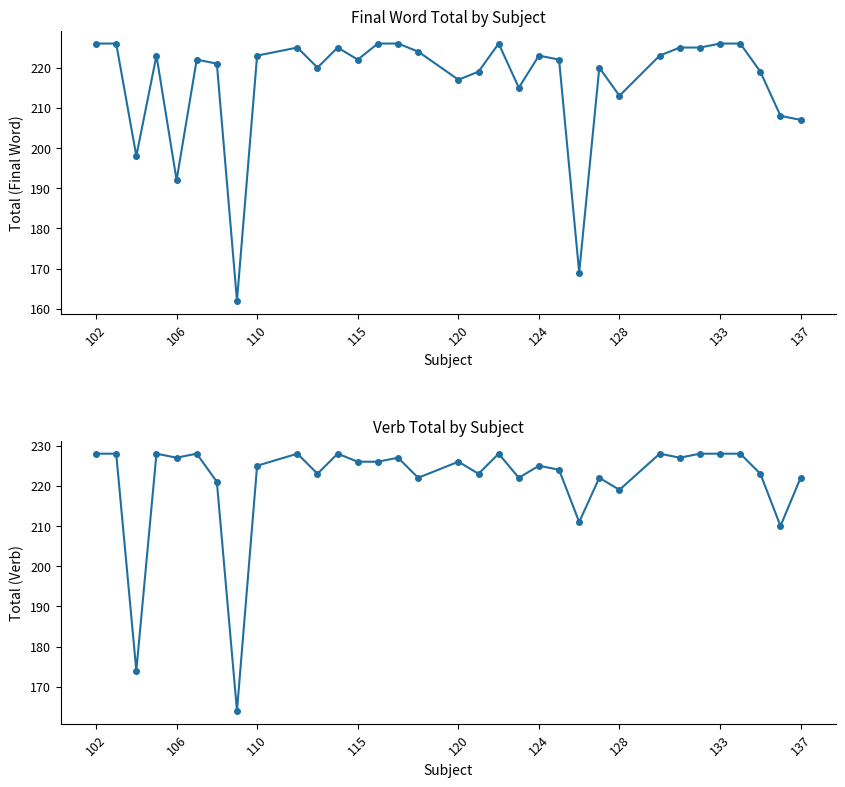

Reading left to right, what are all the values shown in this chart?

Final Word Total: 226	226	198	223	192	222	221	162	223	225	220	225	222	226	226	224	217	219	226	215	223	222	169	220	213	223	225	225	226	226	219	208	207
Verb Total: 228	228	174	228	227	228	221	164	225	228	223	228	226	226	227	222	226	223	228	222	225	224	211	222	219	228	227	228	228	228	223	210	222